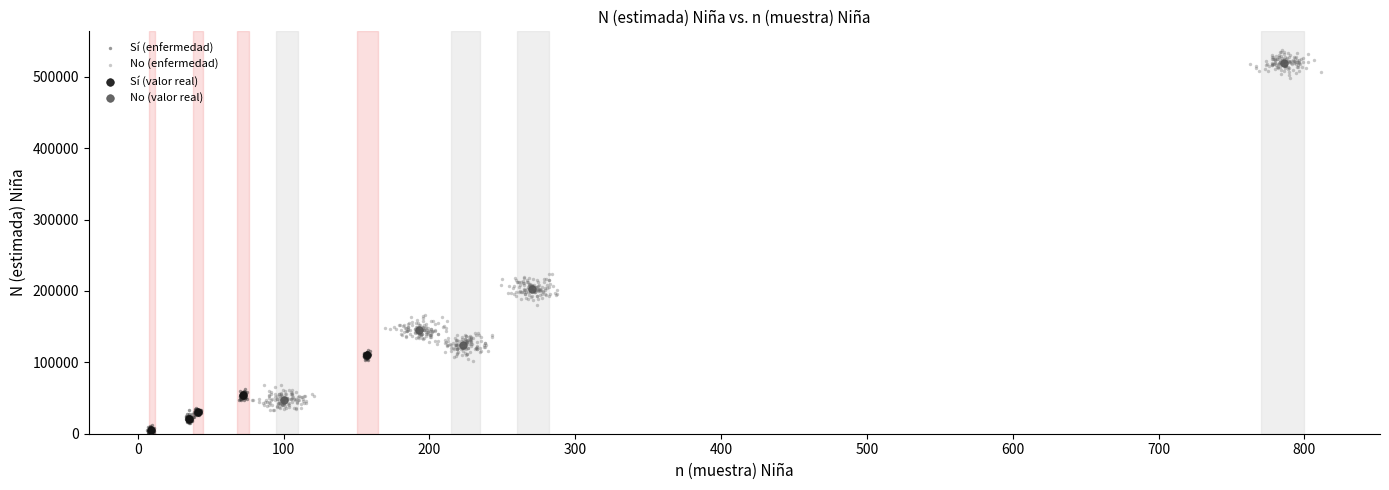

Which series has the largest Y range (max minus min)?

No (enfermedad)